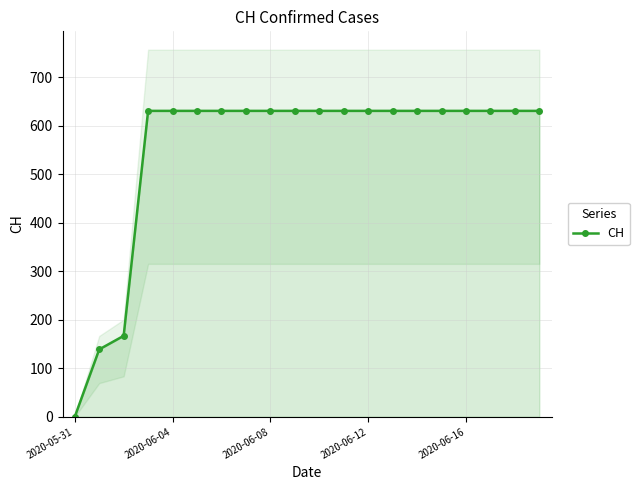

What is the highest value of the CH series?

631